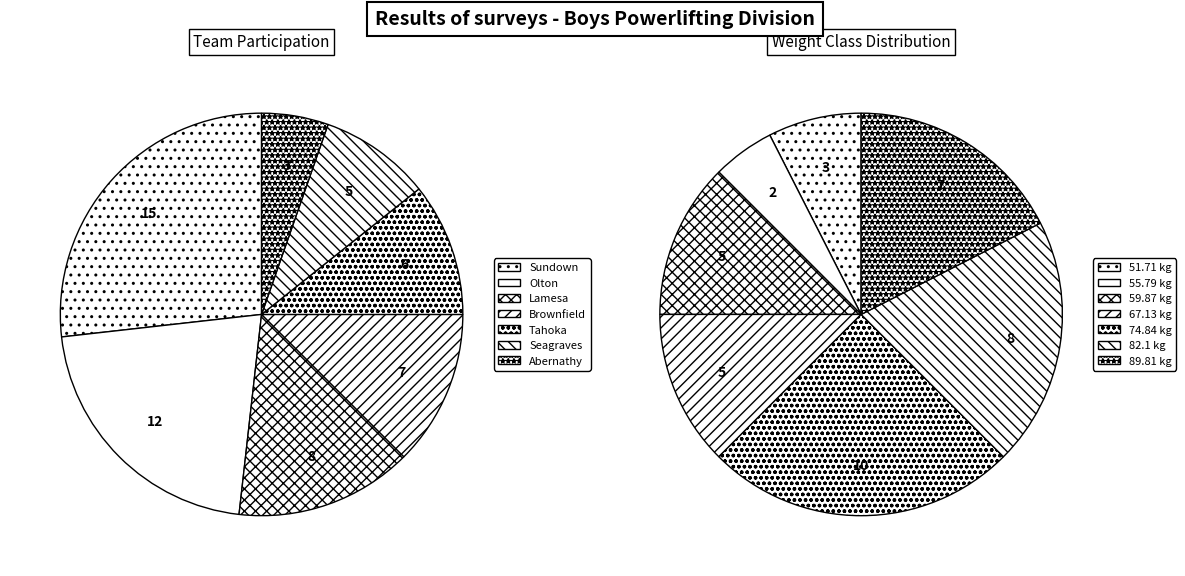

What is the change in value from Sundown to Tahoka?

-9